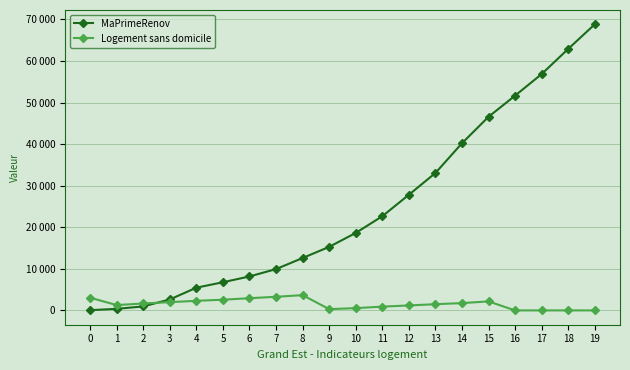

Is this an area chart (filled region under the line)?

No